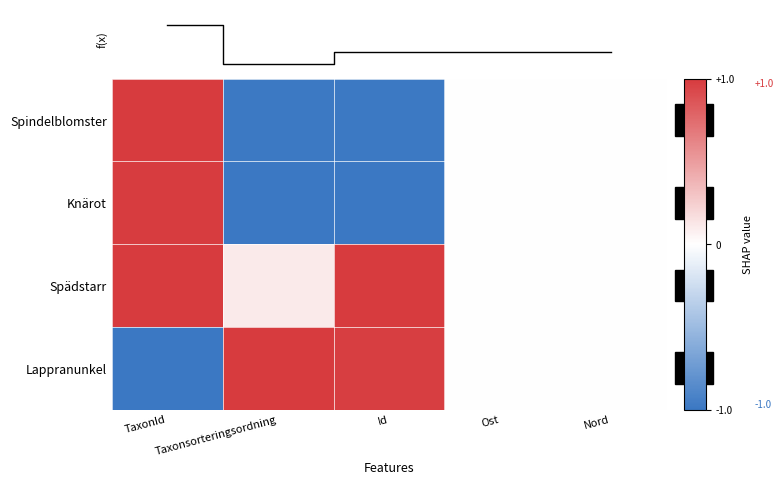

How many values in Spindelblomster are below zero?

2